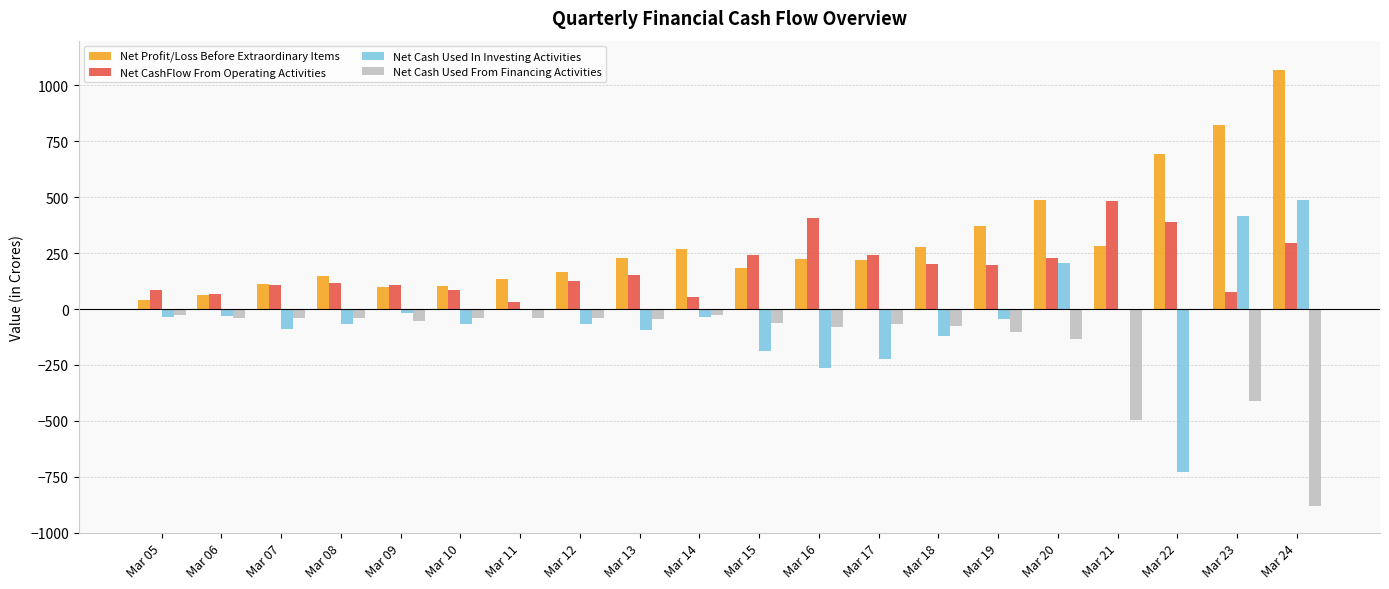

What is the sum of all Net CashFlow From Operating Activities values?

3698.6